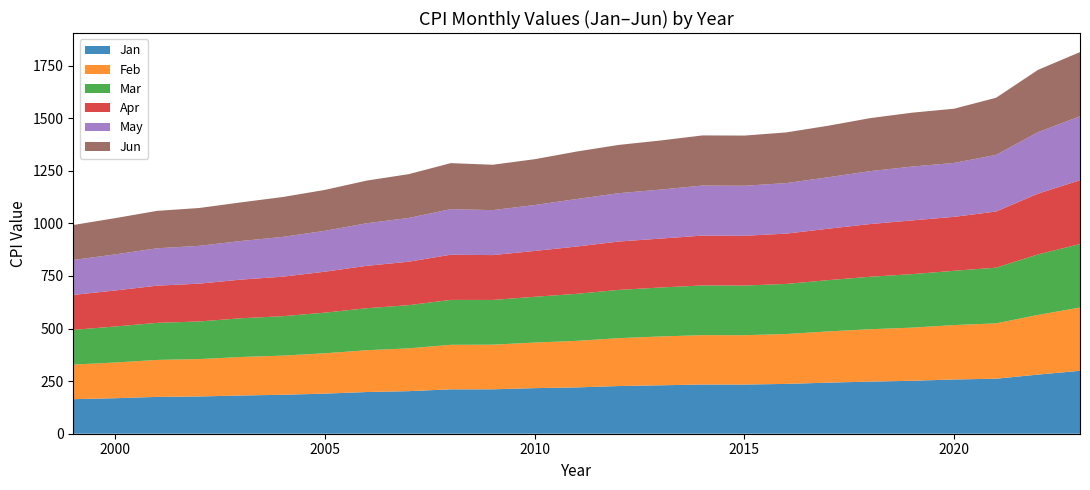

Reading left to right, transcribe all the data shown in this chart.

Jan: 1999=164.3	2000=168.8	2001=175.1	2002=177.1	2003=181.7	2004=185.2	2005=190.7	2006=198.3	2007=202.4	2008=211.1	2009=211.1	2010=216.7	2011=220.2	2012=226.7	2013=230.3	2014=233.9	2015=233.7	2016=236.9	2017=242.8	2018=247.9	2019=251.7	2020=258.0	2021=261.6	2022=281.1	2023=299.2
Feb: 1999=164.5	2000=169.8	2001=175.8	2002=177.8	2003=183.1	2004=186.2	2005=191.8	2006=198.7	2007=203.5	2008=211.7	2009=212.2	2010=216.7	2011=221.3	2012=227.7	2013=232.2	2014=234.8	2015=234.7	2016=237.1	2017=243.6	2018=249.0	2019=252.8	2020=258.7	2021=263.0	2022=283.7	2023=300.8
Mar: 1999=165.0	2000=171.2	2001=176.2	2002=178.8	2003=184.2	2004=187.4	2005=193.3	2006=199.8	2007=205.4	2008=213.5	2009=212.7	2010=217.6	2011=223.5	2012=229.4	2013=232.8	2014=236.3	2015=236.1	2016=238.1	2017=243.8	2018=249.6	2019=254.2	2020=258.1	2021=264.9	2022=287.5	2023=301.8
Apr: 1999=166.2	2000=171.3	2001=176.9	2002=179.8	2003=183.8	2004=188.0	2005=194.6	2006=201.5	2007=206.7	2008=214.8	2009=213.2	2010=218.0	2011=224.9	2012=230.1	2013=232.5	2014=237.1	2015=236.6	2016=239.3	2017=244.5	2018=250.5	2019=255.5	2020=256.4	2021=267.1	2022=289.1	2023=303.4
May: 1999=166.2	2000=171.5	2001=177.7	2002=179.8	2003=183.5	2004=189.1	2005=194.4	2006=202.5	2007=207.9	2008=216.6	2009=213.9	2010=218.2	2011=226.0	2012=229.8	2013=232.9	2014=237.9	2015=237.8	2016=240.2	2017=244.7	2018=251.6	2019=256.1	2020=256.4	2021=269.2	2022=292.3	2023=304.1
Jun: 1999=166.2	2000=172.4	2001=178.0	2002=179.9	2003=183.7	2004=189.7	2005=194.5	2006=202.9	2007=208.4	2008=218.8	2009=215.7	2010=218.0	2011=225.7	2012=229.5	2013=233.5	2014=238.3	2015=238.6	2016=241.0	2017=245.0	2018=252.0	2019=256.1	2020=257.8	2021=271.7	2022=296.3	2023=305.1